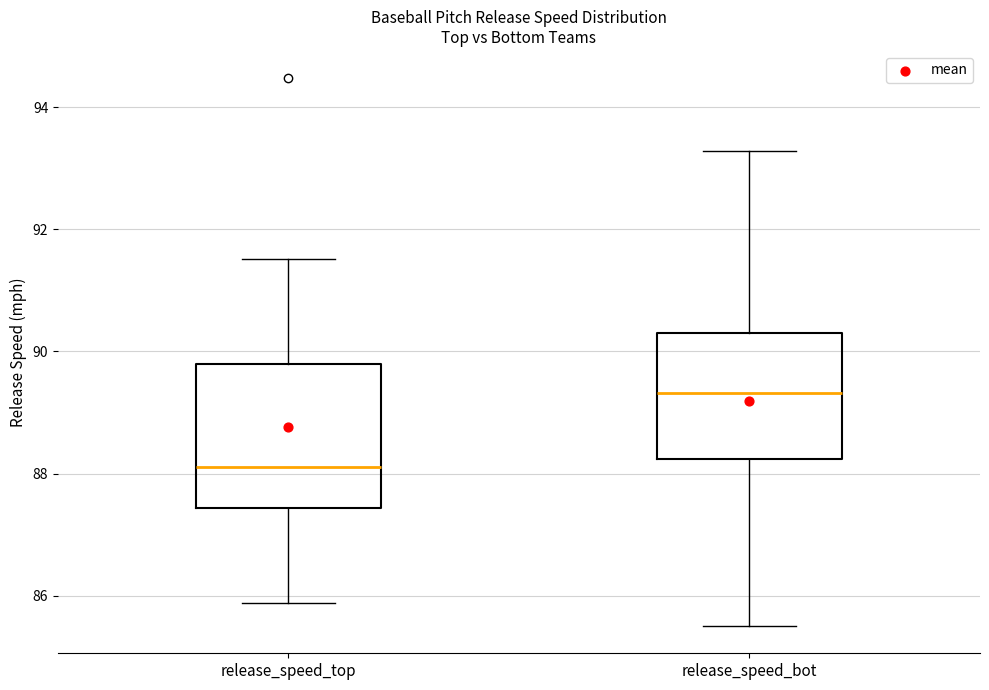

Where is the upper edge of the box for release_speed_bot on the y-axis? The values are not printed on the chart, so give them approximately, as read against the axis.

90.4